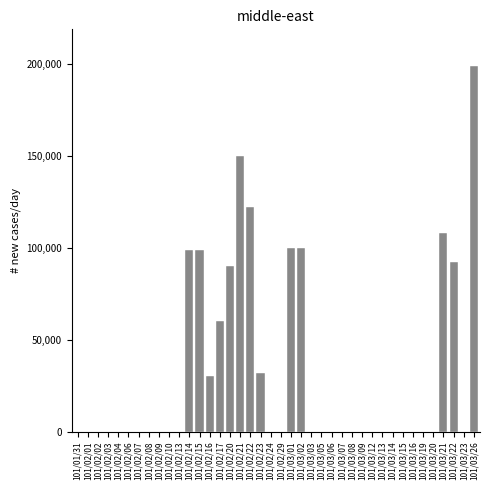

At which category does the chart reach its peak across all series?

101/03/26